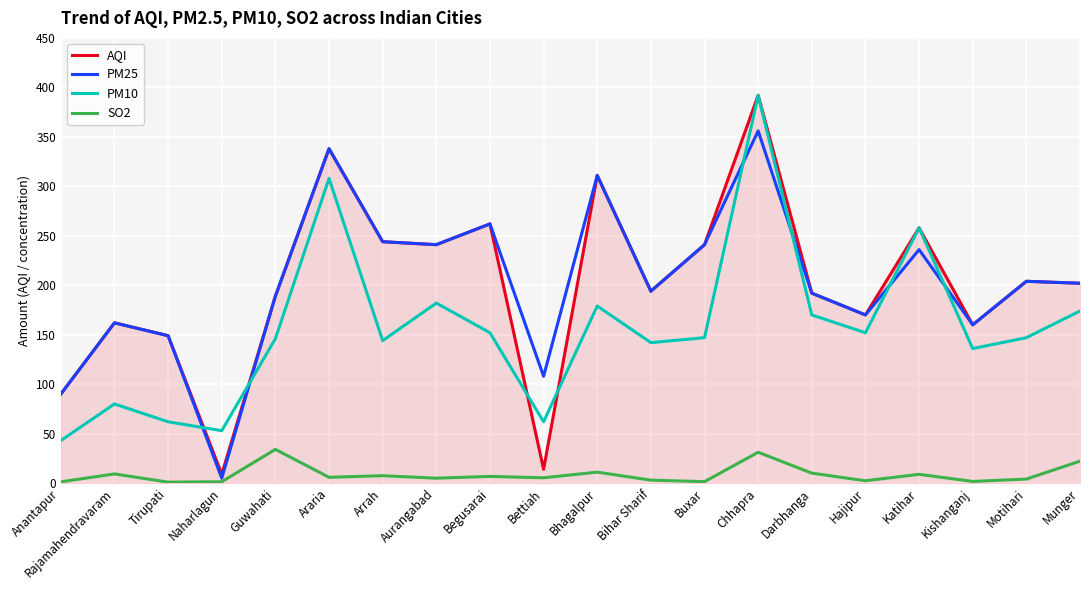

Which series has the widest spread of values?

AQI